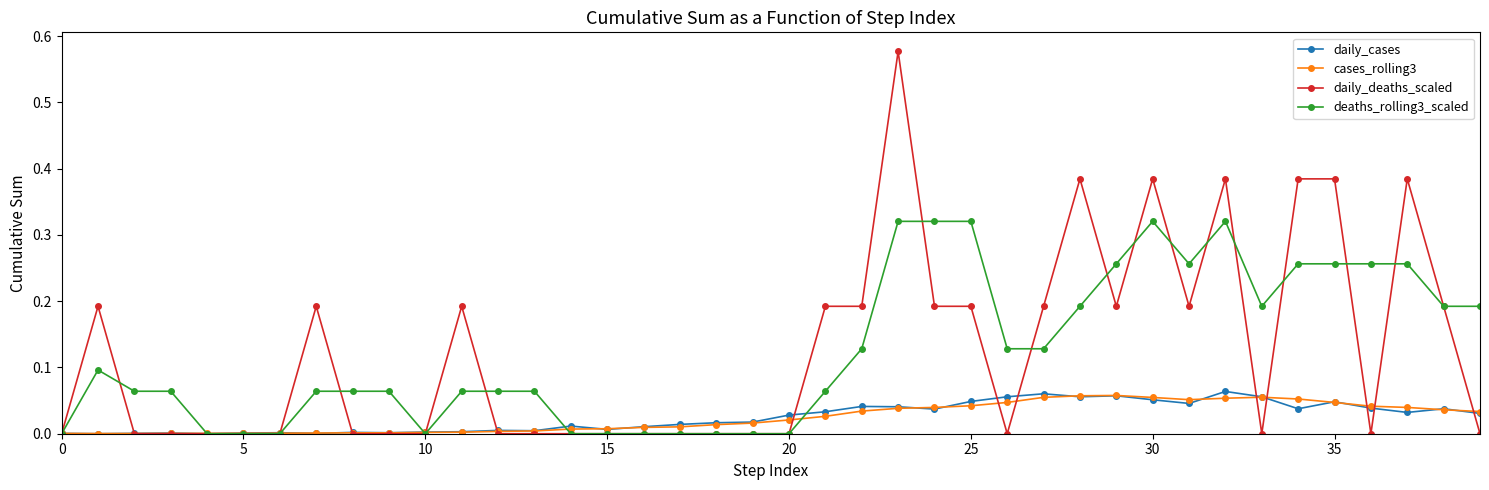

True or false: daily_cases has more than 2 points higher than both neighbors.

True